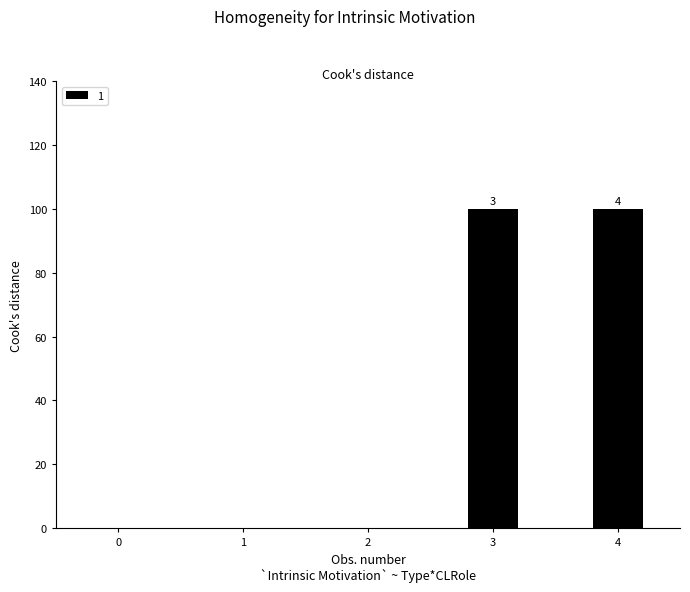

The value at 0 is 66. True or false?

False